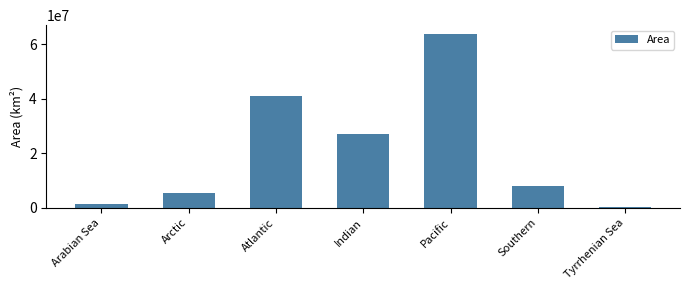

What is the greatest value displayed?

63800000